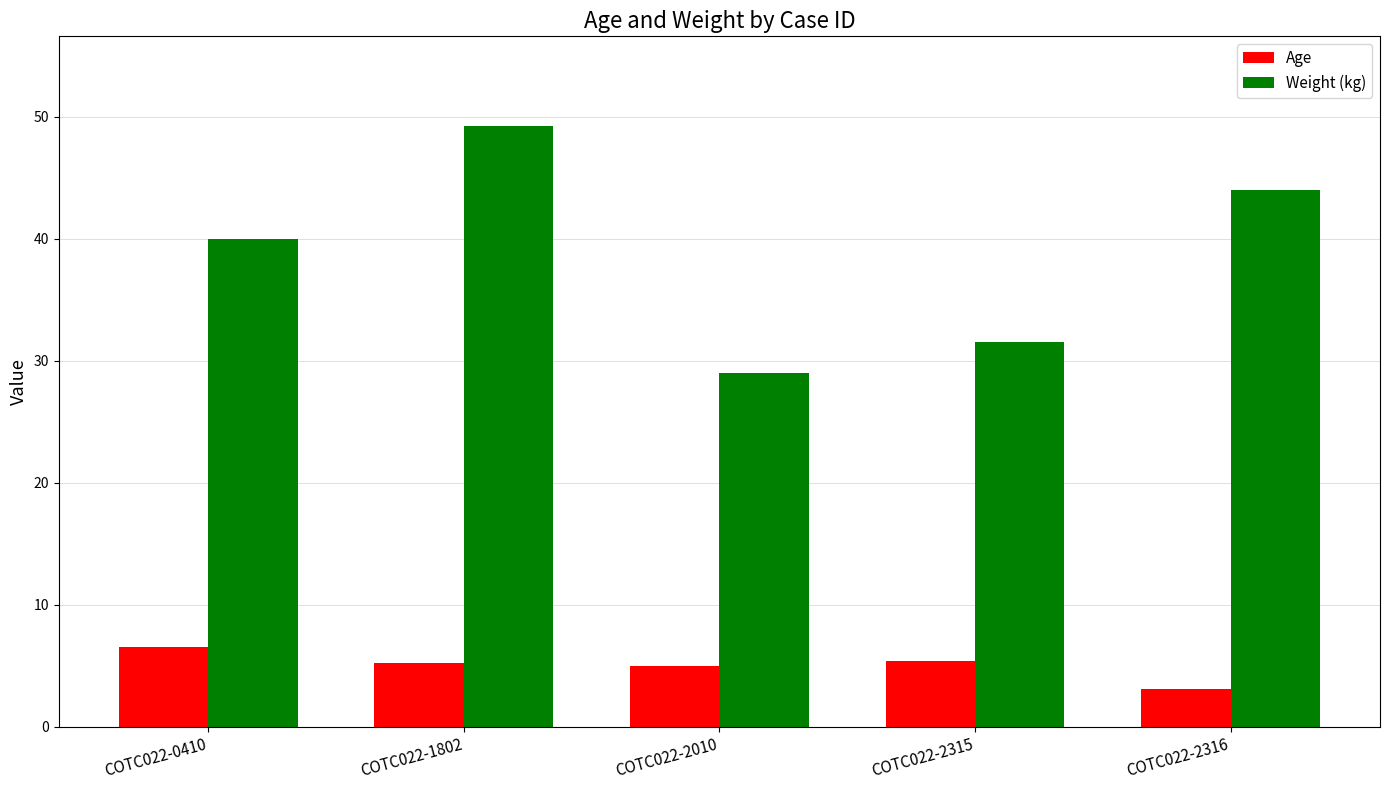

What is the sum of all Age values?

25.2